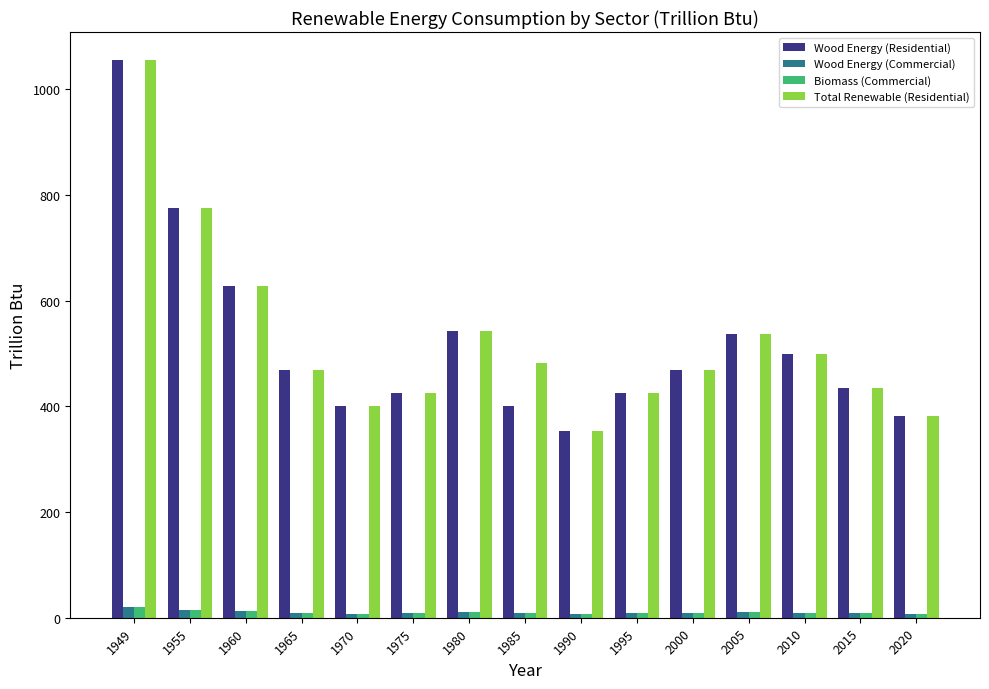

What are all the series names shown in the legend?

Wood Energy (Residential), Wood Energy (Commercial), Biomass (Commercial), Total Renewable (Residential)